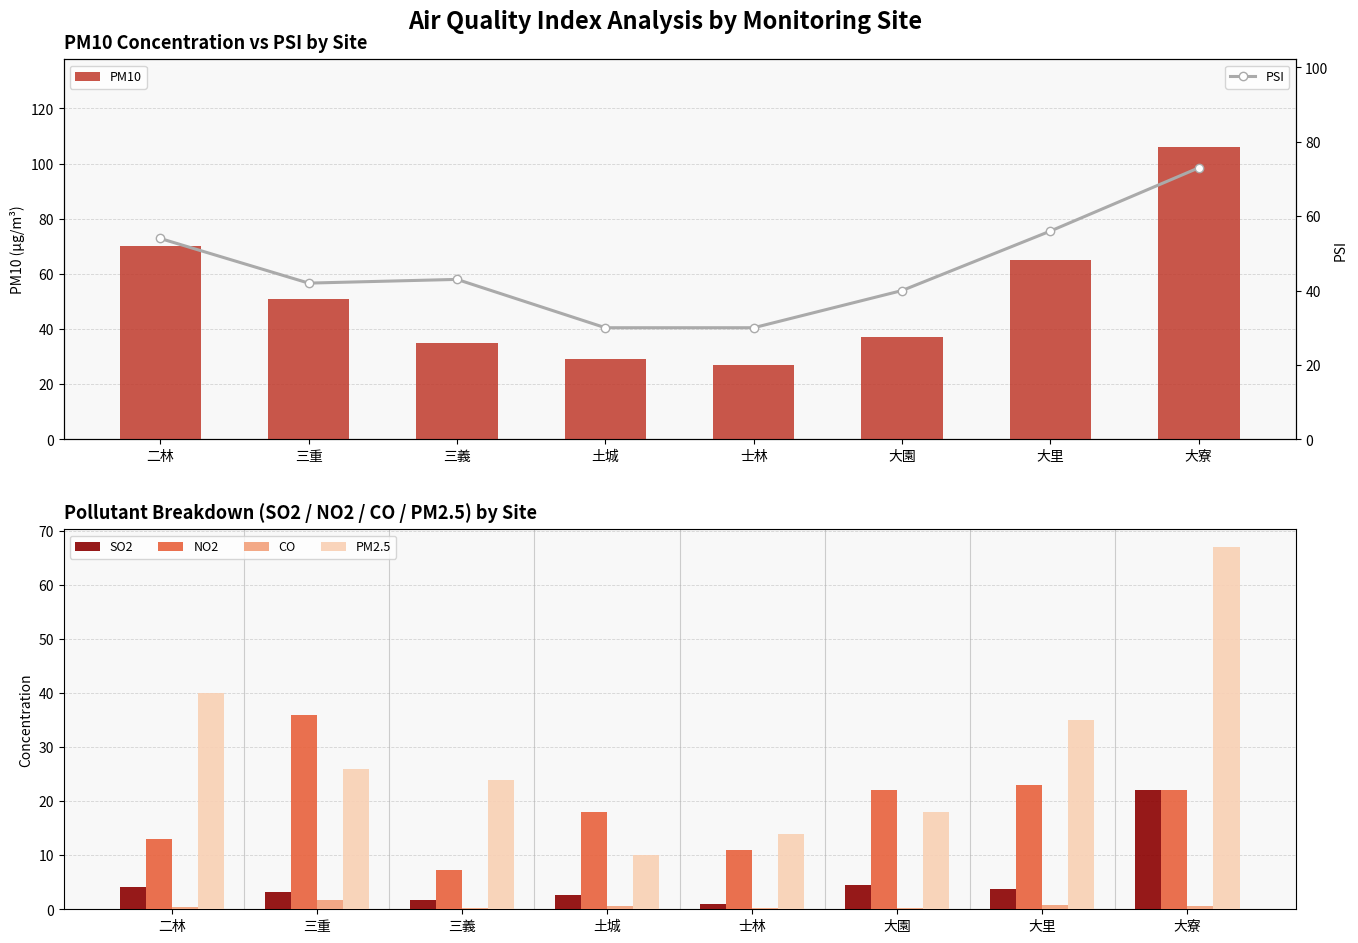

How many groups of bars are there?

8